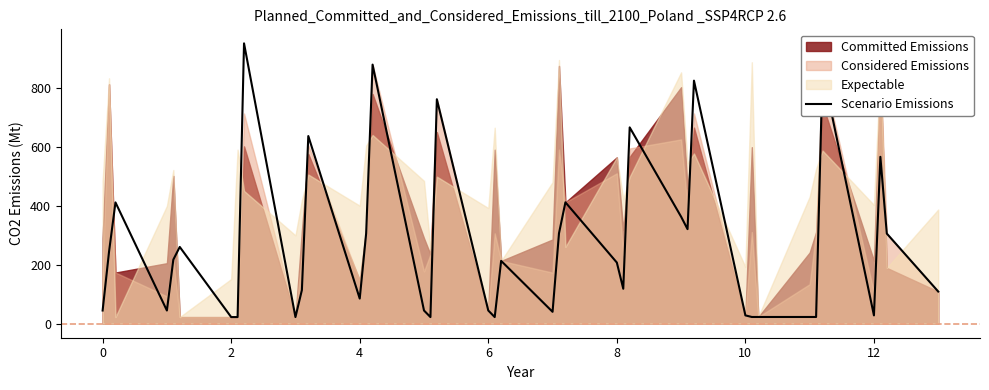

What is the highest value of the Scenario Emissions series?

950.5